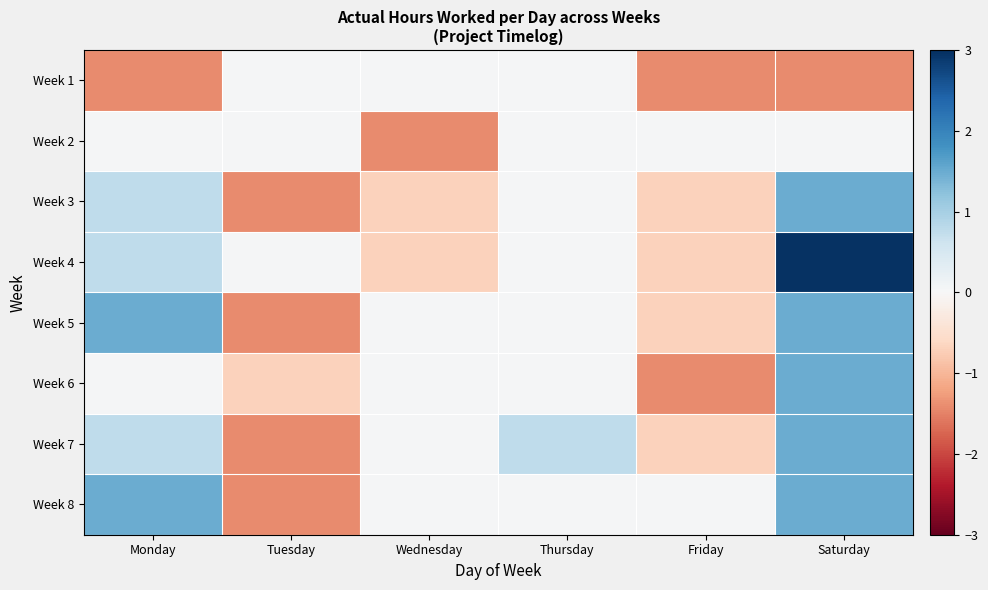

Reading left to right, transcribe all the data shown in this chart.

Week 1: Monday=-1.4	Tuesday=0.0	Wednesday=0.0	Thursday=0.0	Friday=-1.4	Saturday=-1.4
Week 2: Monday=0.0	Tuesday=0.0	Wednesday=-1.4	Thursday=0.0	Friday=0.0	Saturday=0.0
Week 3: Monday=0.8	Tuesday=-1.4	Wednesday=-0.7	Thursday=0.0	Friday=-0.7	Saturday=1.5
Week 4: Monday=0.8	Tuesday=0.0	Wednesday=-0.7	Thursday=0.0	Friday=-0.7	Saturday=3.0
Week 5: Monday=1.5	Tuesday=-1.4	Wednesday=0.0	Thursday=0.0	Friday=-0.7	Saturday=1.5
Week 6: Monday=0.0	Tuesday=-0.7	Wednesday=0.0	Thursday=0.0	Friday=-1.4	Saturday=1.5
Week 7: Monday=0.8	Tuesday=-1.4	Wednesday=0.0	Thursday=0.8	Friday=-0.7	Saturday=1.5
Week 8: Monday=1.5	Tuesday=-1.4	Wednesday=0.0	Thursday=0.0	Friday=0.0	Saturday=1.5